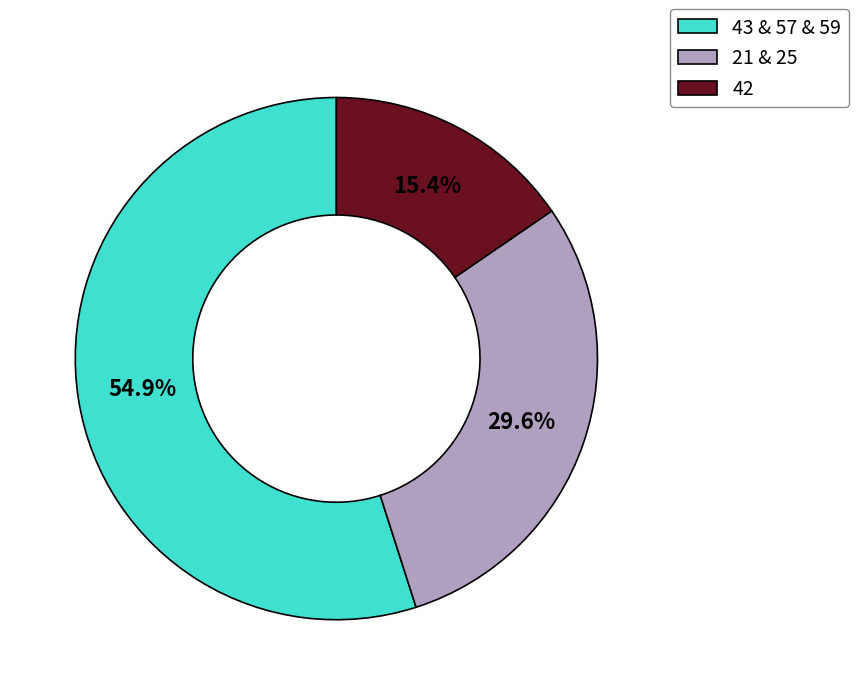

Is it true that 42 is 15% of the pie?

True